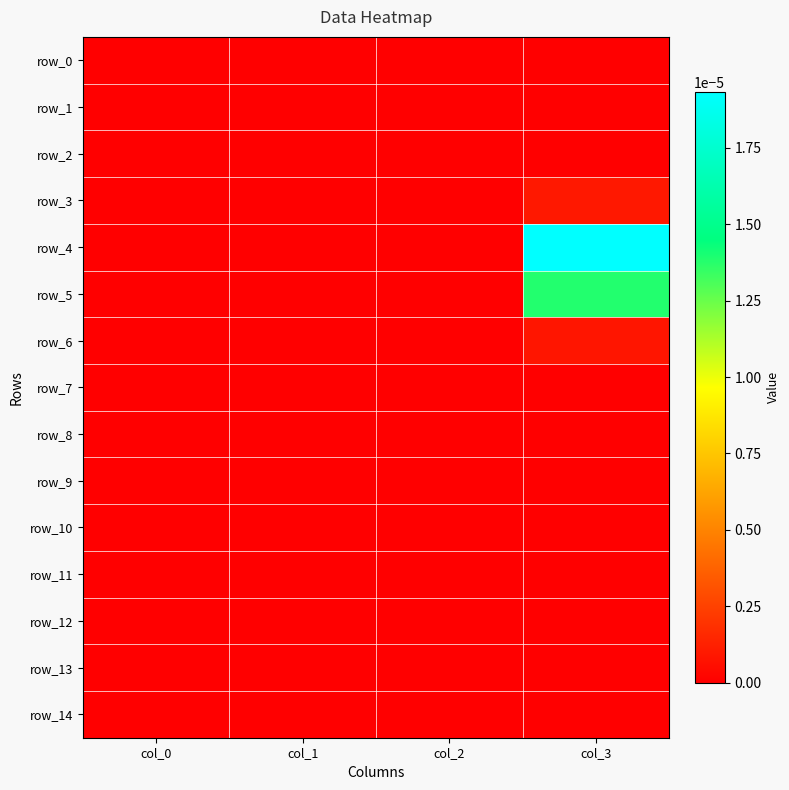

Is the value of row_14 at col_2 greater than the value of row_4 at col_0?

No